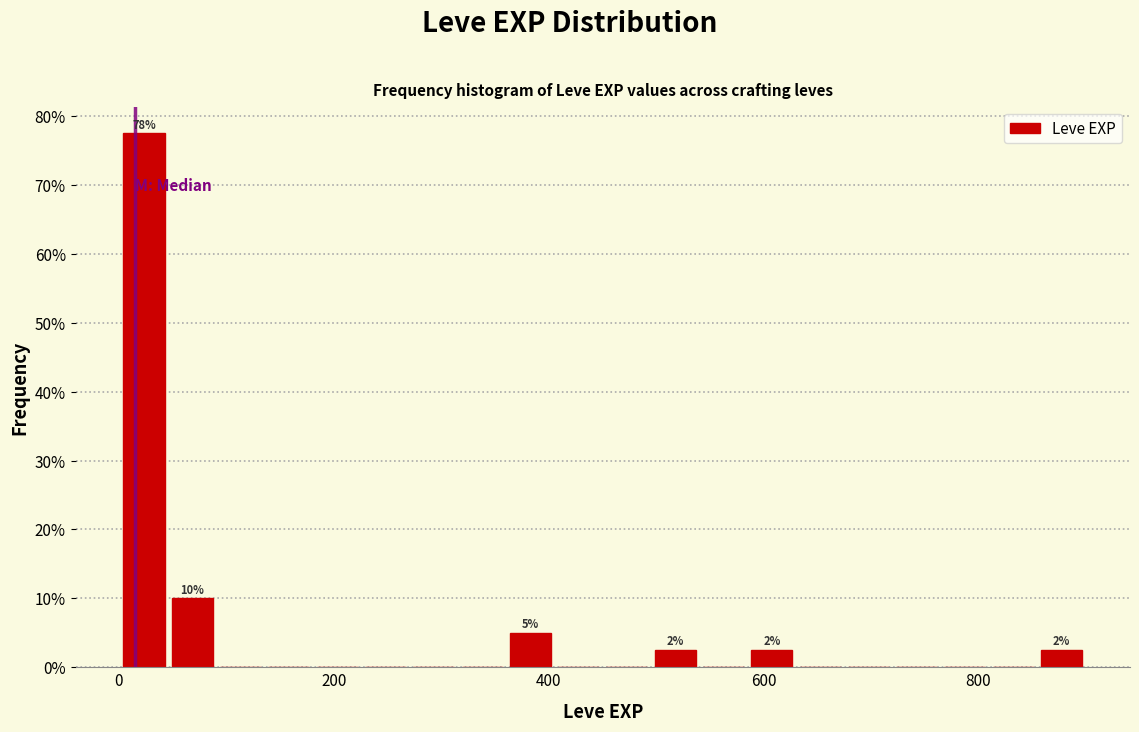

Around what value on the x-axis is the tallest bar? Give the approximate position of its centre, as read against the axis.

20